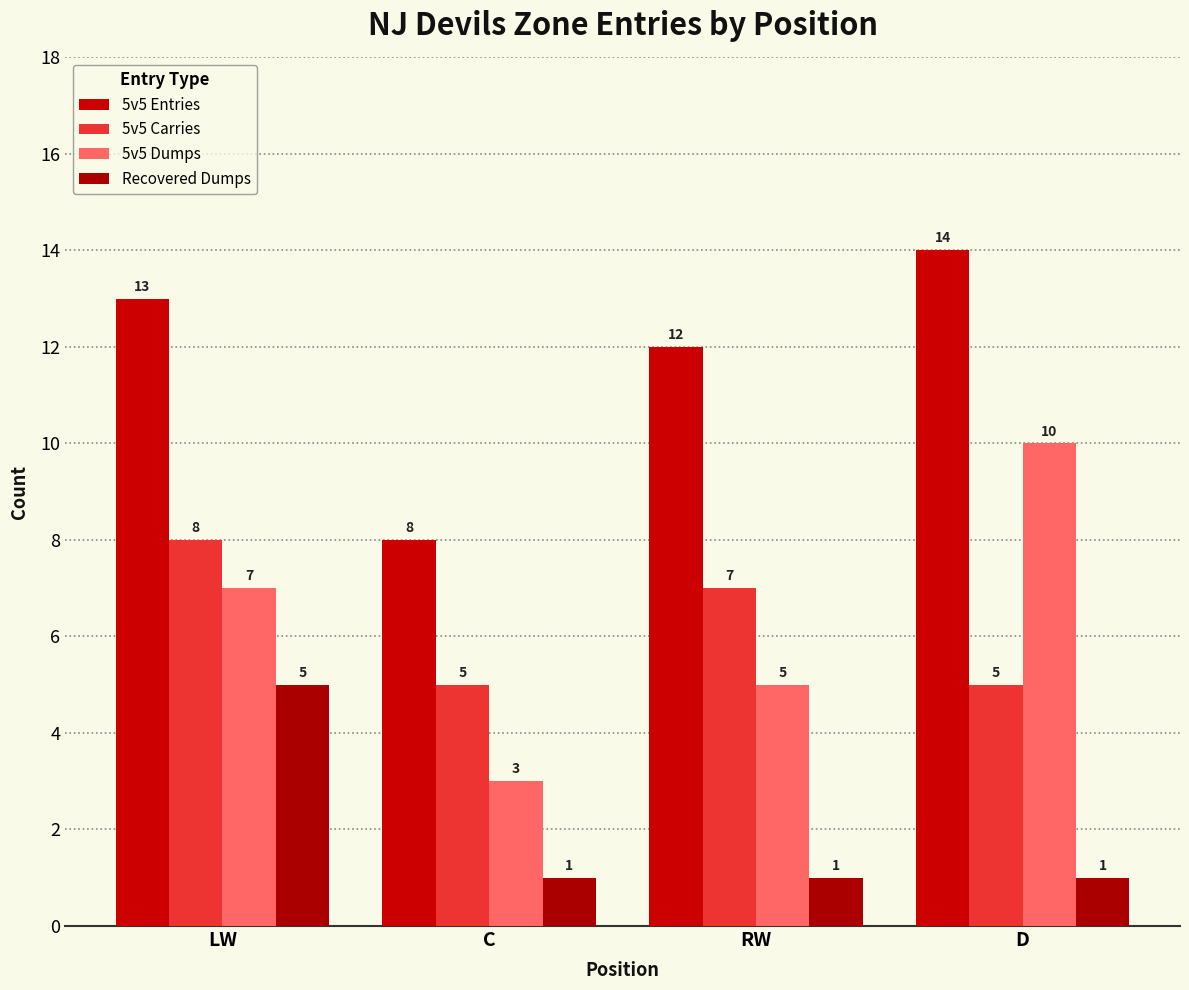

Rank the series by their maximum value, from highest to lowest.

5v5 Entries, 5v5 Dumps, 5v5 Carries, Recovered Dumps